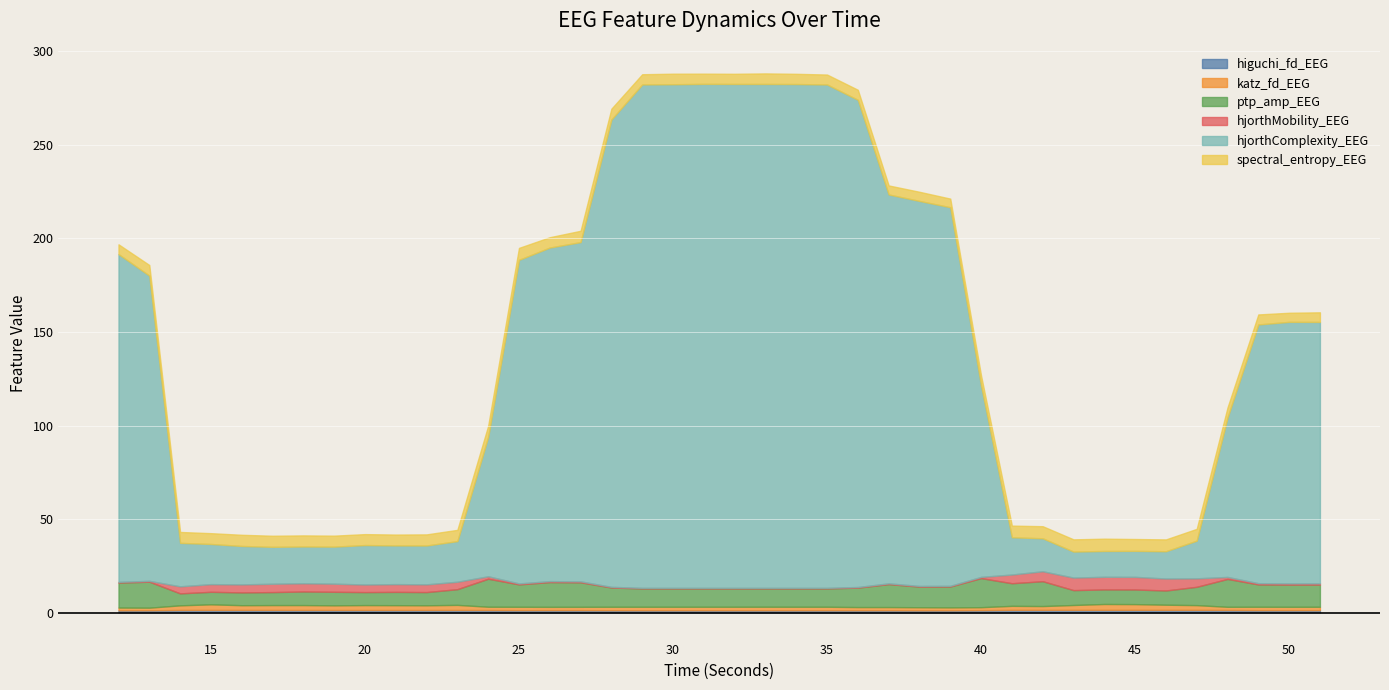

True or false: hjorthMobility_EEG has more than 0 points higher than both neighbors.

True